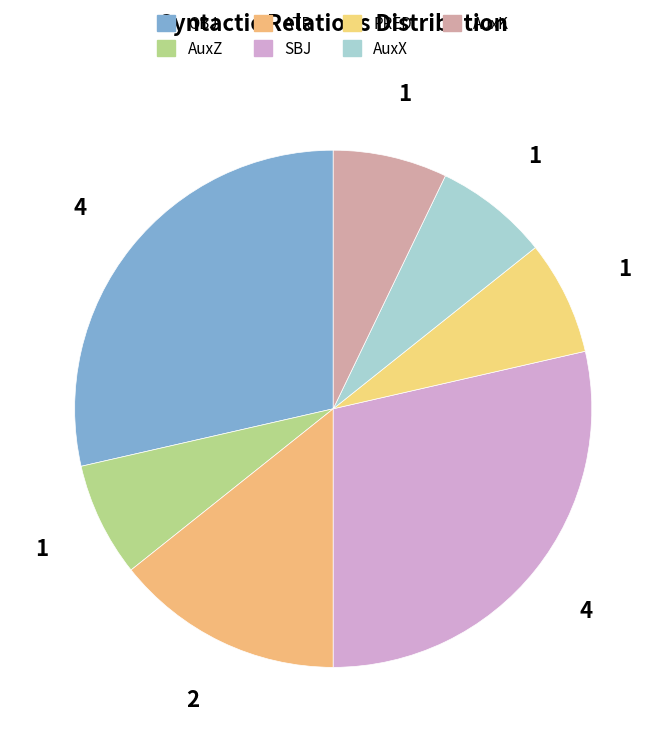

Count the number of slices in the pie.

7